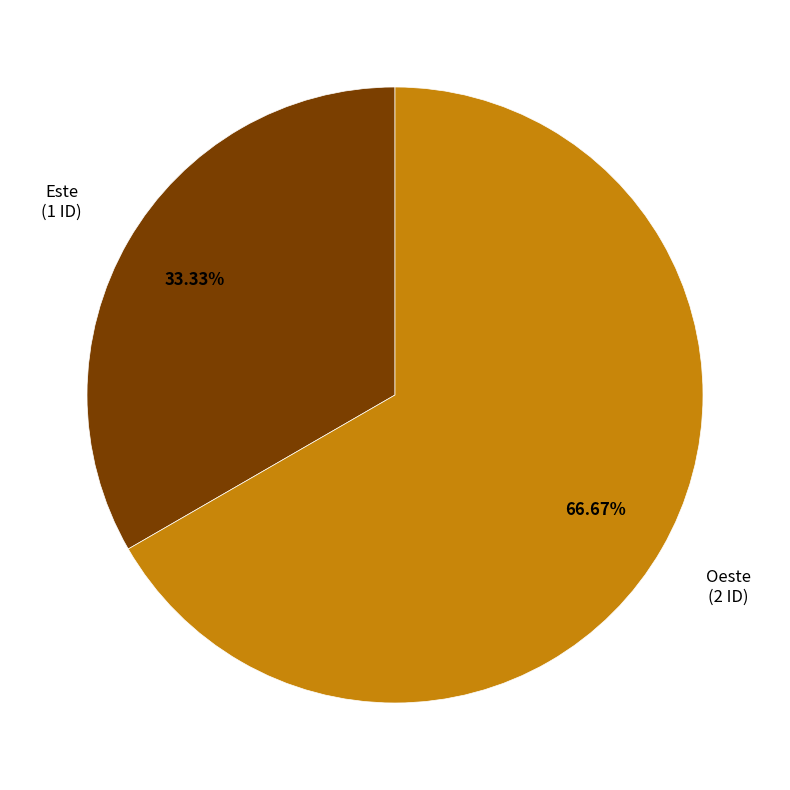

Is Oeste the majority of the pie?

Yes